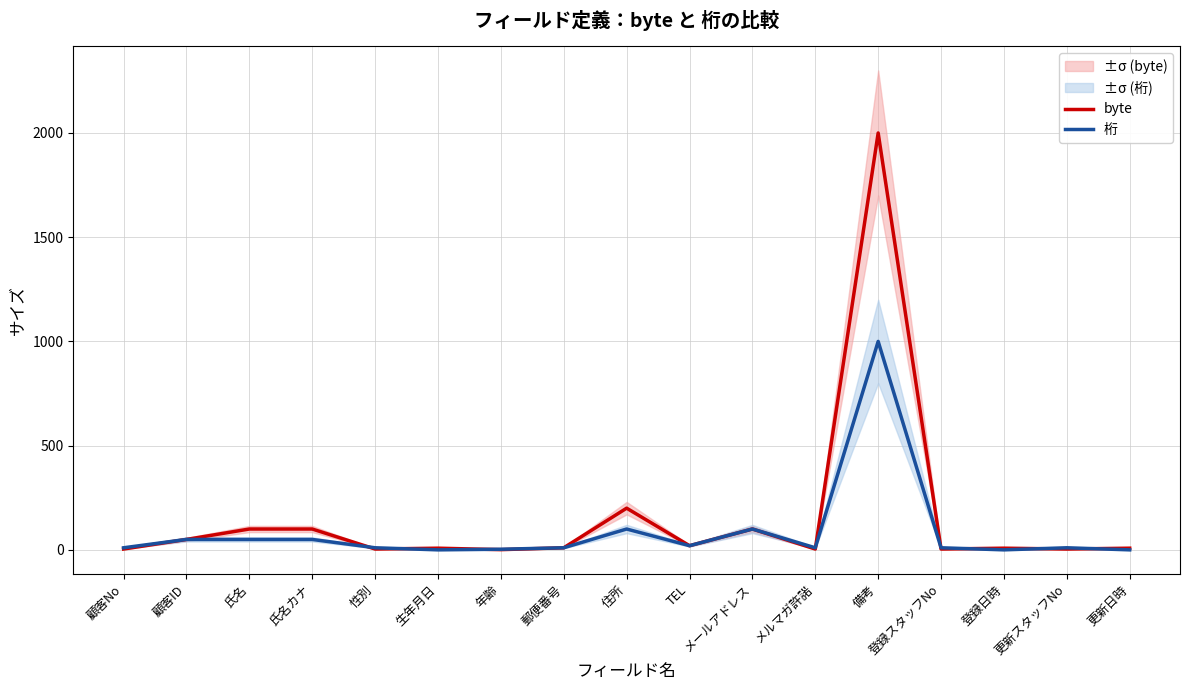

Rank the series by their maximum value, from lowest to highest.

桁, byte